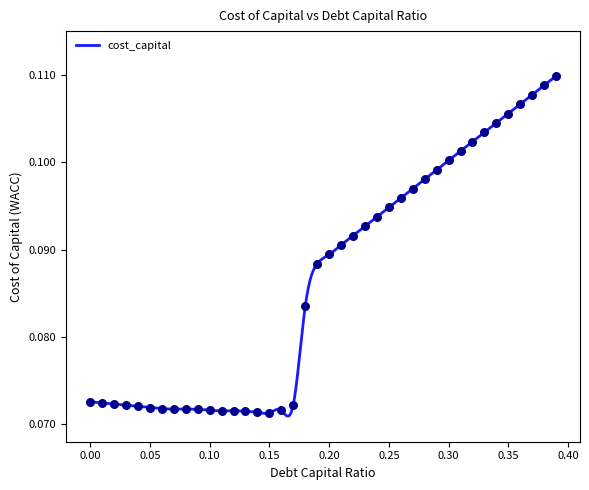

Between 0.05 and 0.08, which is larger?

0.05